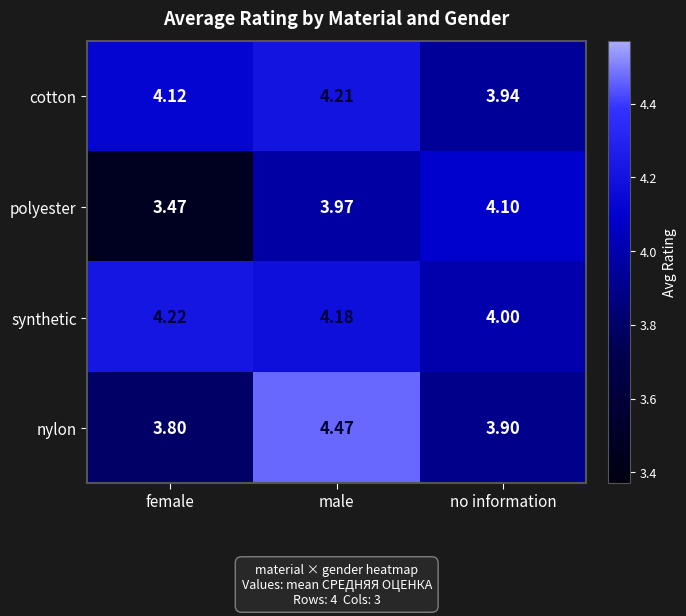

Where is synthetic nearest to the value 4?

no information